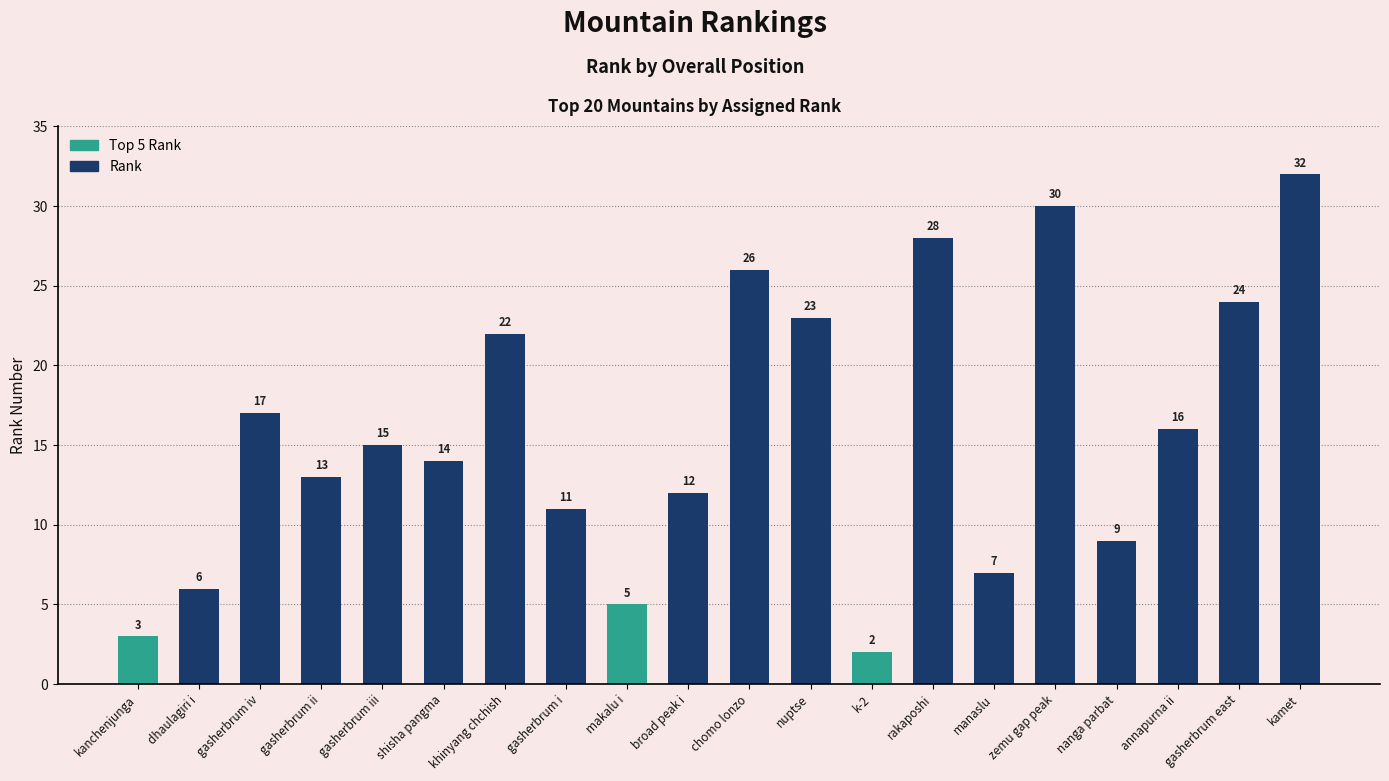

What is the value of the 14th bar from the left?

28